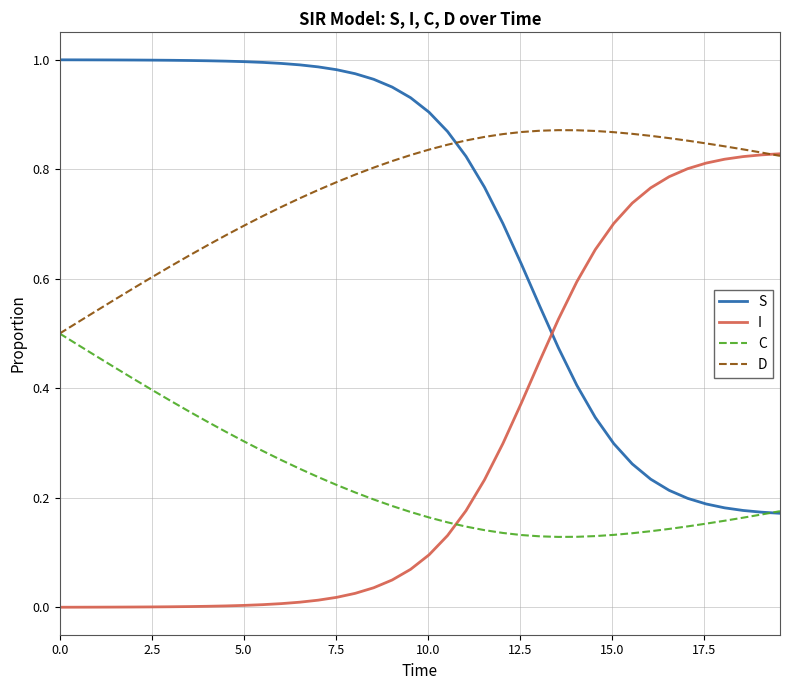

How many intersections are there between D and S?

1